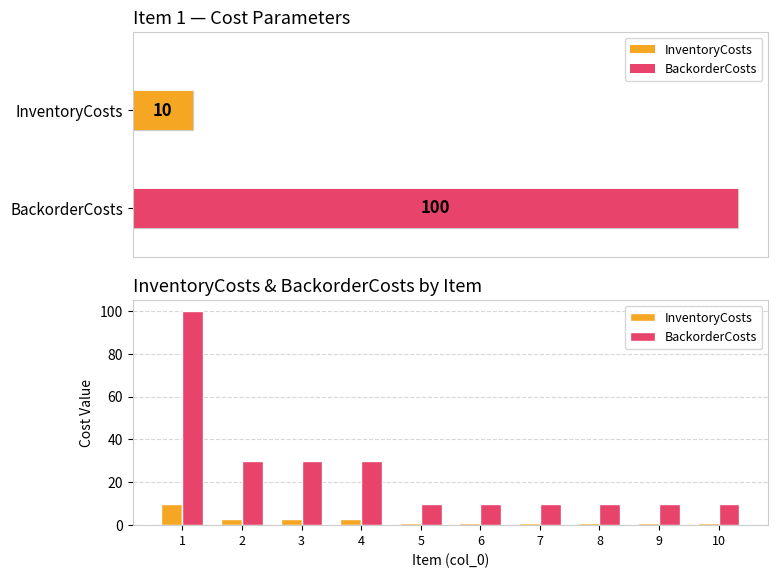

Read the BackorderCosts value at 6.

10